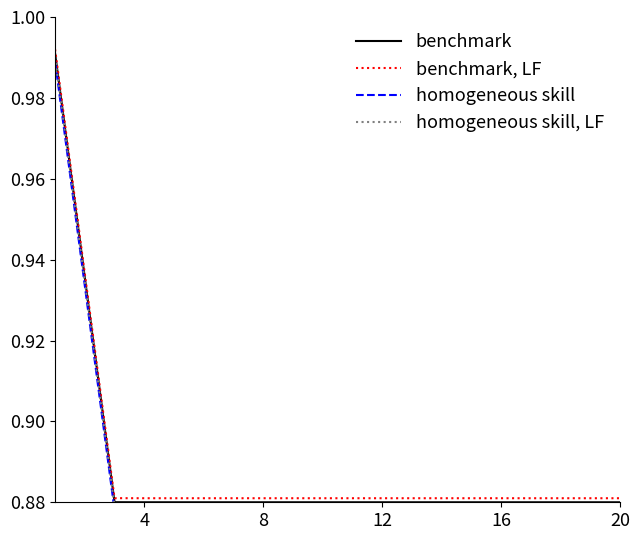

True or false: homogeneous skill, LF and benchmark, LF cross at least once.

False